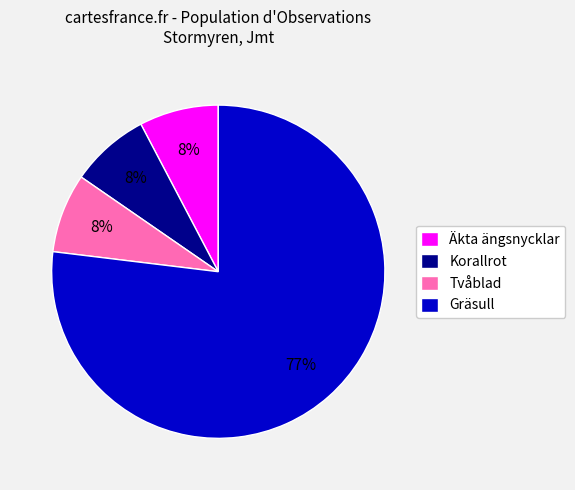

Is it true that Äkta ängsnycklar is 8% of the pie?

True